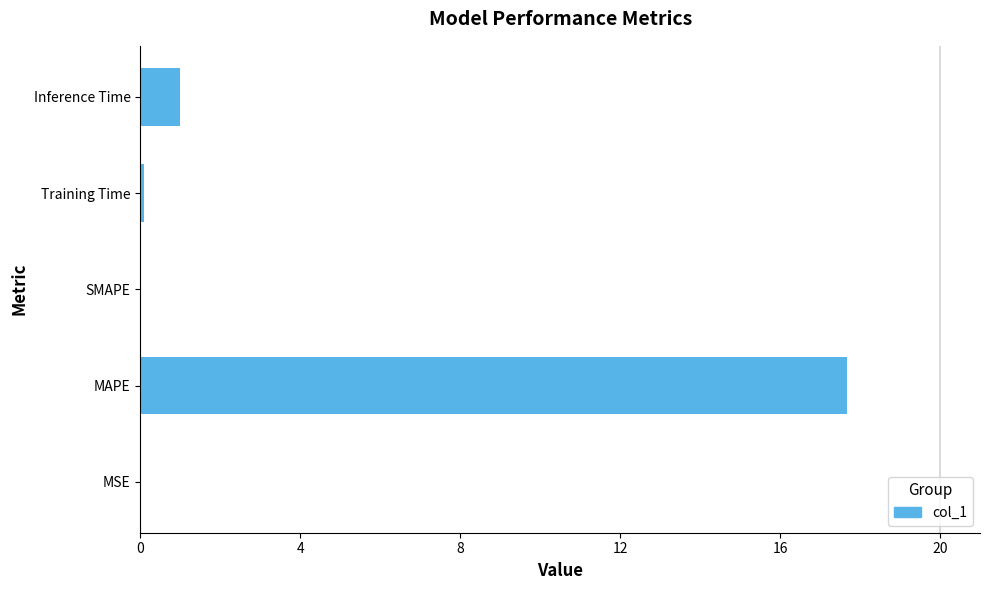

The chart shows a value of 1.0 at Inference Time. True or false?

True